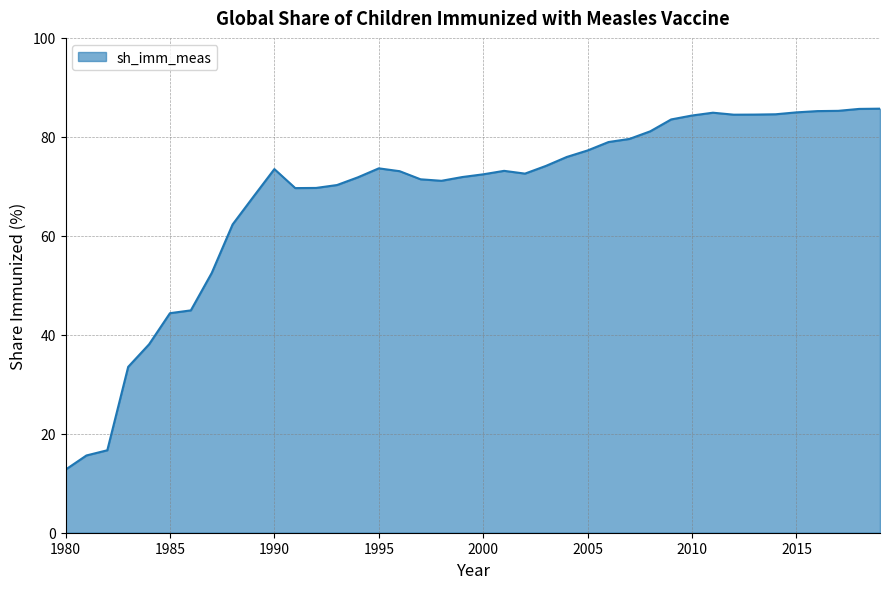

What is the difference between the maximum and minimum values?

73.0